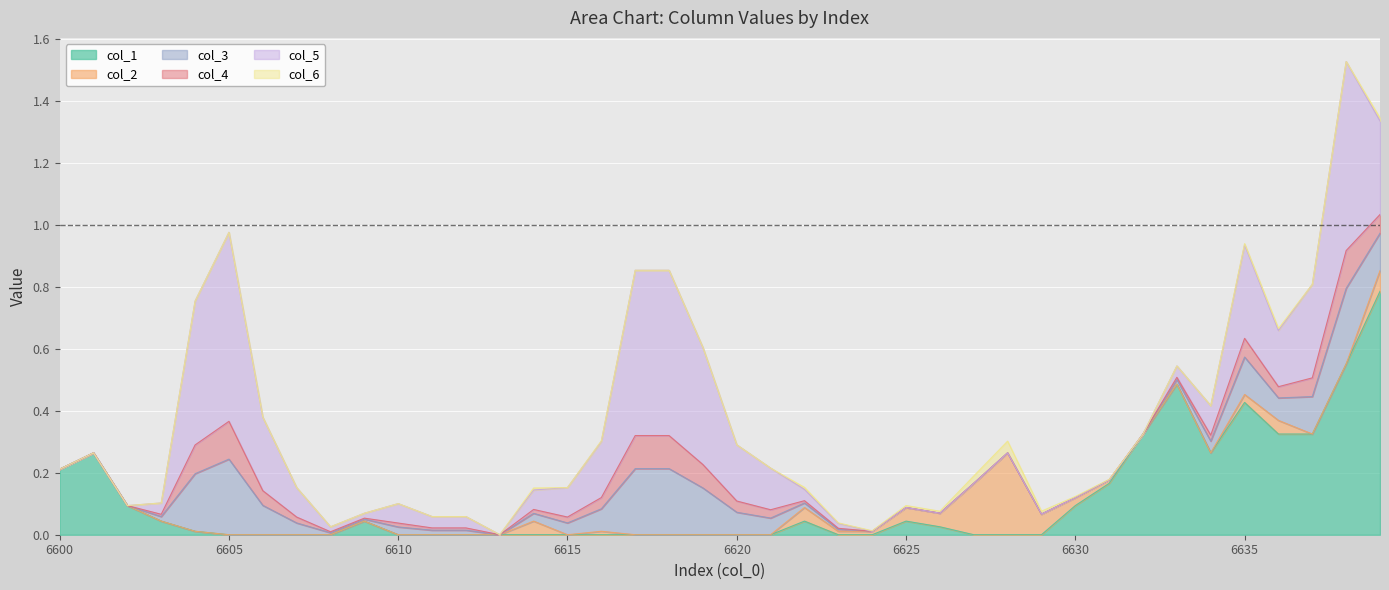

True or false: col_4 and col_2 cross at least once.

True